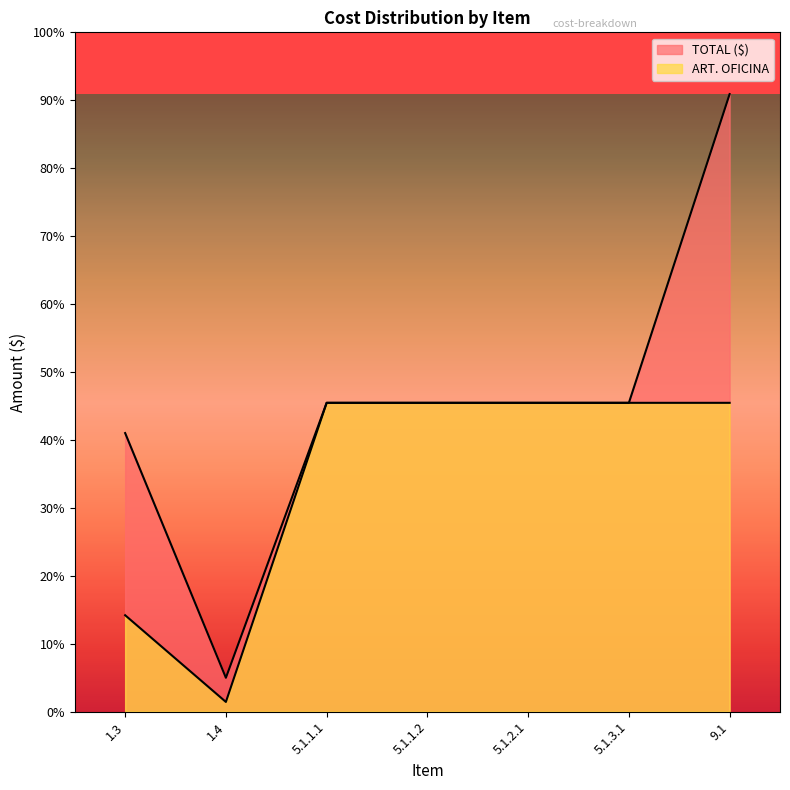

Count the number of categories in the chart.

7